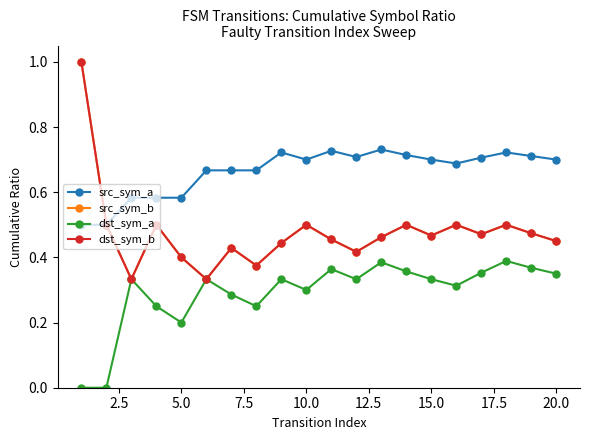

How many interior local valleys does the dst_sym_a series have?

5